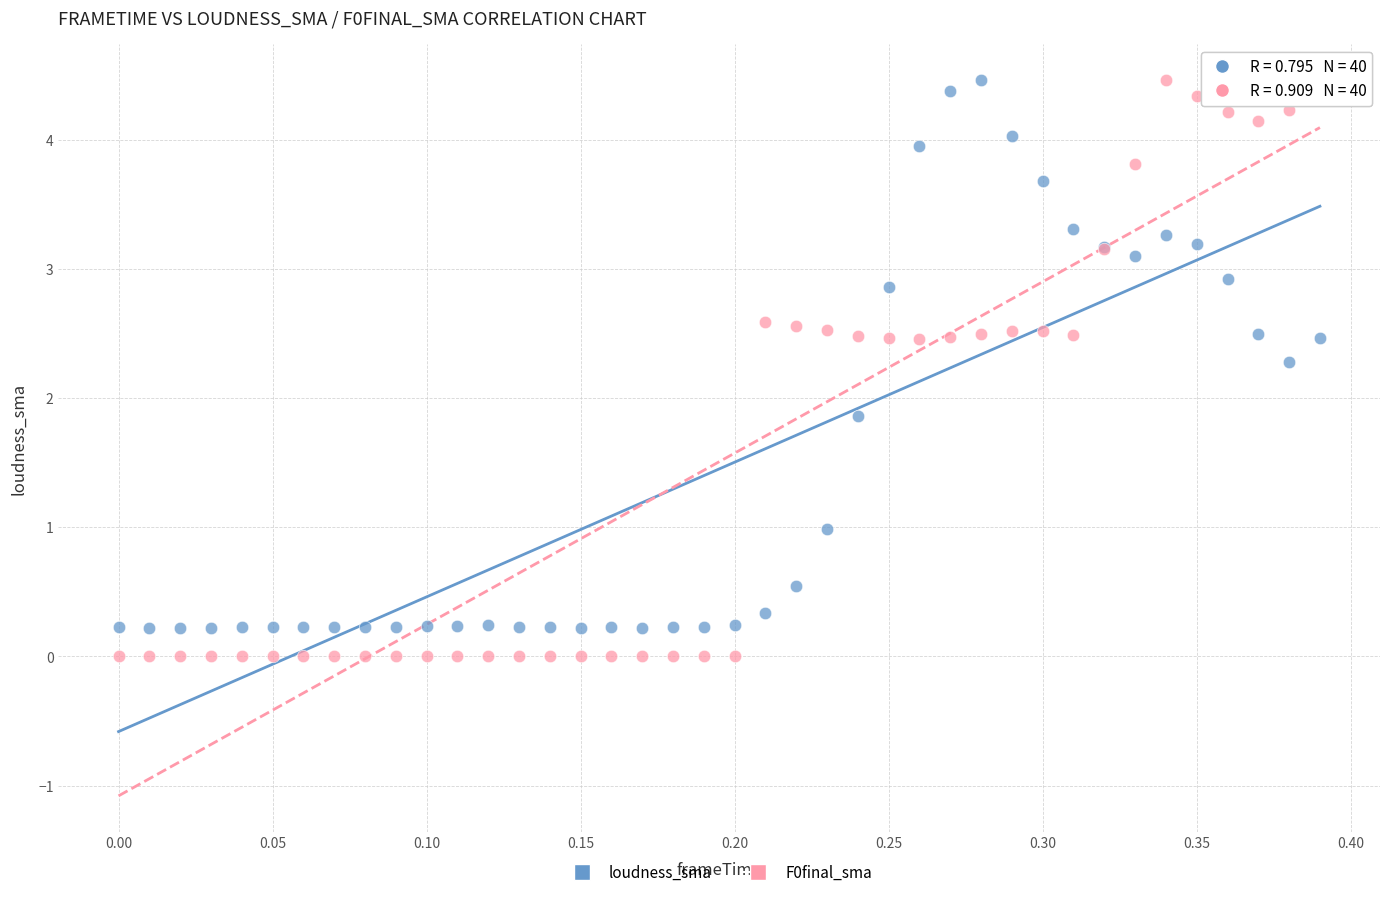

What is the X range (max minus min) for the scatter plot?

0.4